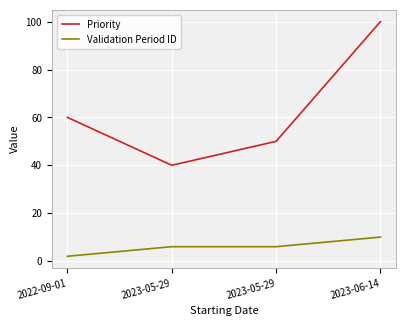

What are all the series names shown in the legend?

Priority, Validation Period ID